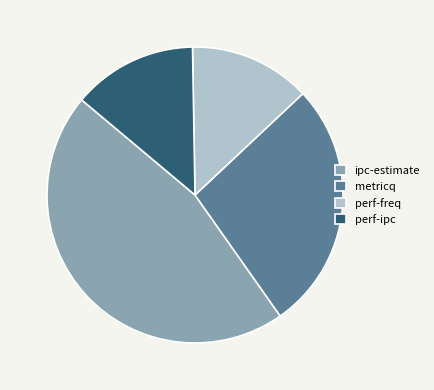

How many slices are in this pie chart?

4